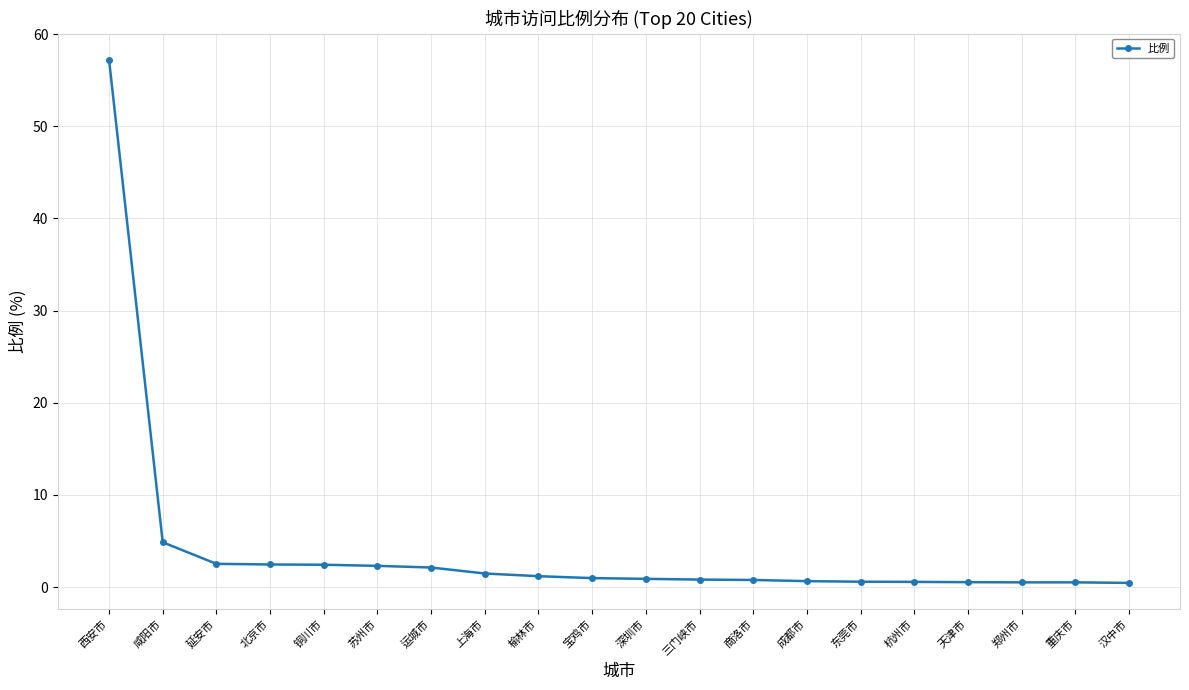

Which label corresponds to the largest value in the chart?

西安市